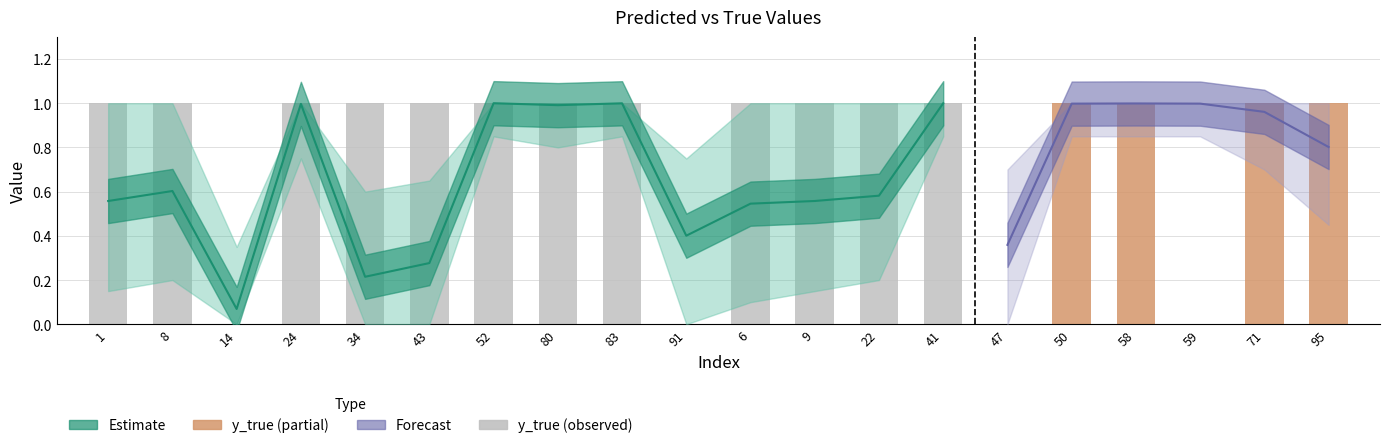

Reading right to left, list all the values displayed in this chart.

y_true: 95=1.0	71=1.0	59=0.0	58=1.0	50=1.0	47=0.0	41=1.0	22=1.0	9=1.0	6=1.0	91=0.0	83=1.0	80=1.0	52=1.0	43=1.0	34=1.0	24=1.0	14=0.0	8=1.0	1=1.0
y_pred: 95=0.8	71=1.0	59=1.0	58=1.0	50=1.0	47=0.4	41=1.0	22=0.6	9=0.6	6=0.5	91=0.4	83=1.0	80=1.0	52=1.0	43=0.3	34=0.2	24=1.0	14=0.1	8=0.6	1=0.6
upper_pred: 95=1.0	71=1.0	59=1.0	58=1.0	50=1.0	47=0.7	41=1.0	22=1.0	9=1.0	6=1.0	91=0.8	83=1.0	80=1.0	52=1.0	43=0.7	34=0.6	24=1.0	14=0.3	8=1.0	1=1.0
lower_pred: 95=0.5	71=0.7	59=0.8	58=0.8	50=0.8	47=0.0	41=0.8	22=0.2	9=0.1	6=0.1	91=0.0	83=0.8	80=0.8	52=0.8	43=0.0	34=0.0	24=0.8	14=0.0	8=0.2	1=0.1